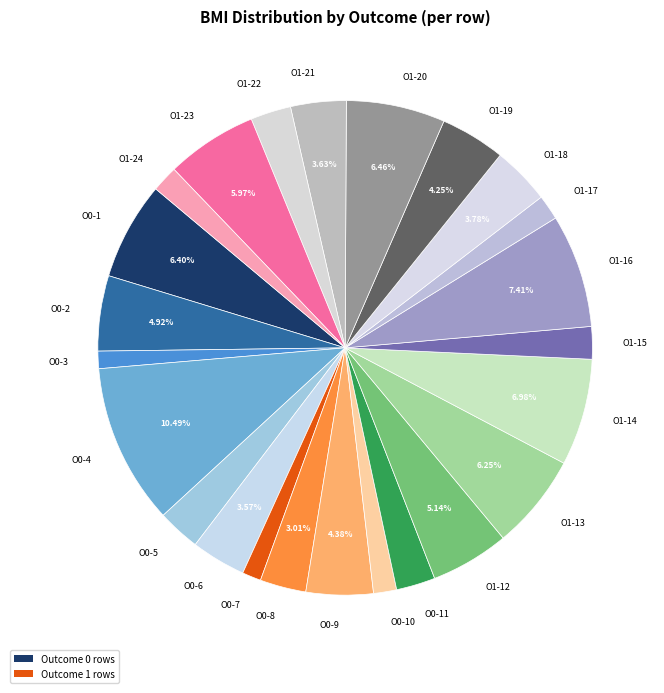

Combined, do O1-12 and O0-9 account for over 50%?

No